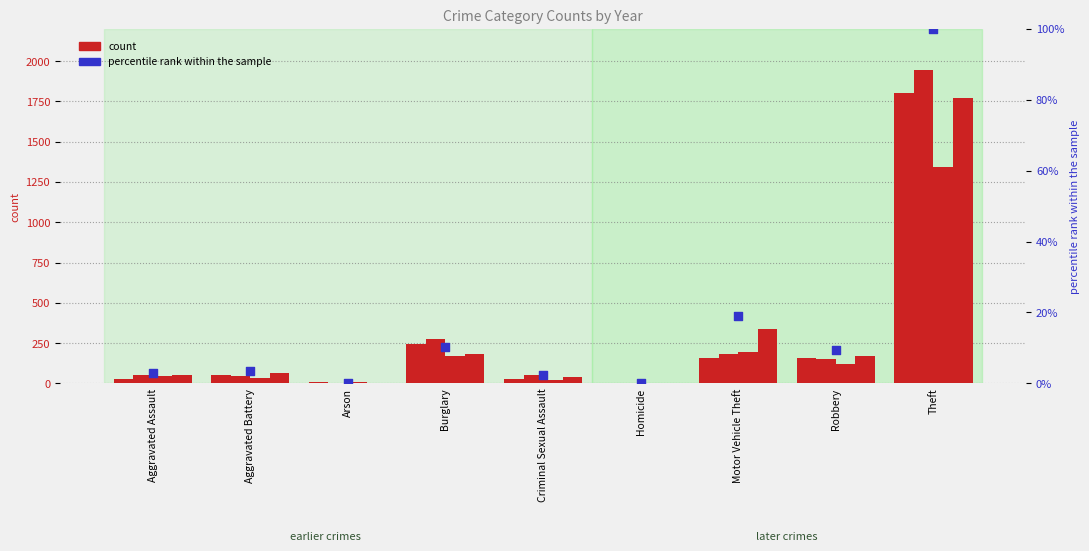

Is the value of count 2015 at Burglary greater than the value of count 2018 at Burglary?

No